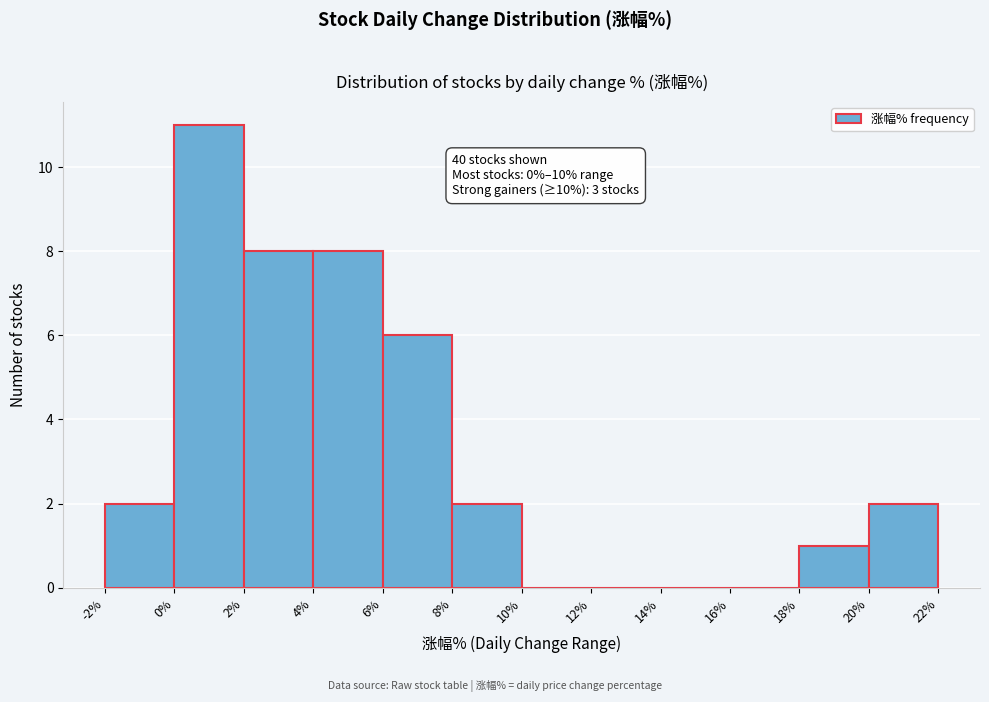

Over which range of the x-axis is the bar tallest?

0% to 2%